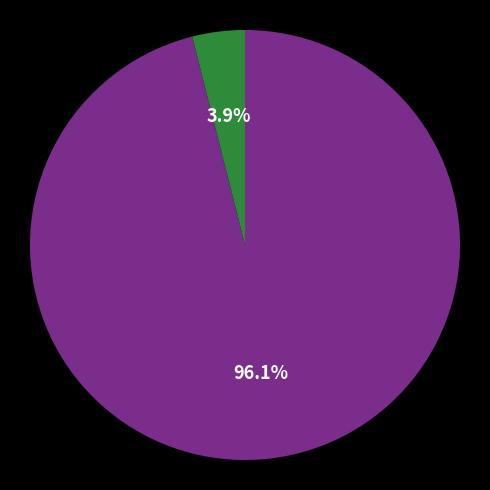

Is there any slice that represents more than half of the pie?

Yes